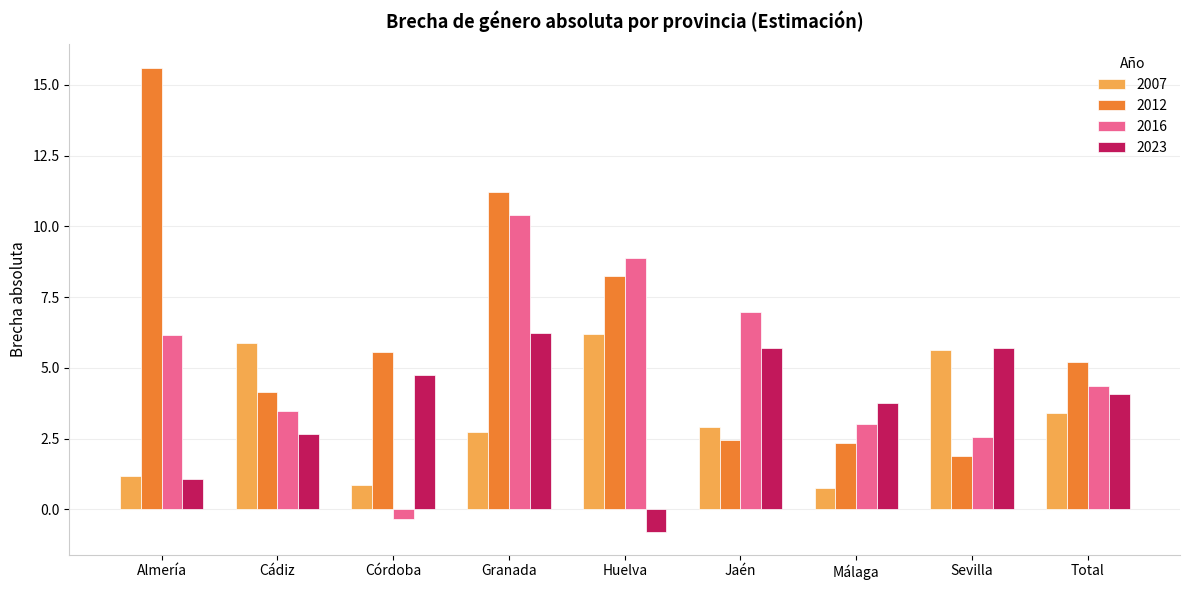

The value of 2016 at Jaén is 7.0. True or false?

True